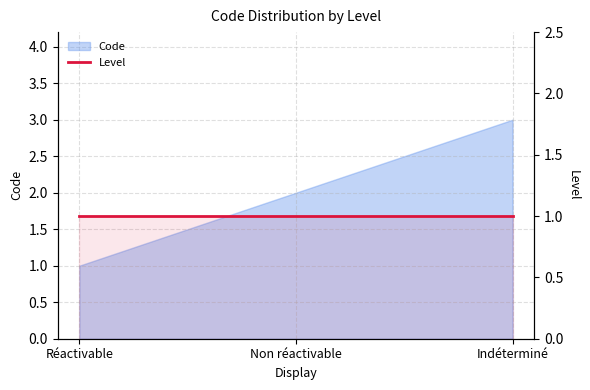

What position from the left is Réactivable?

1